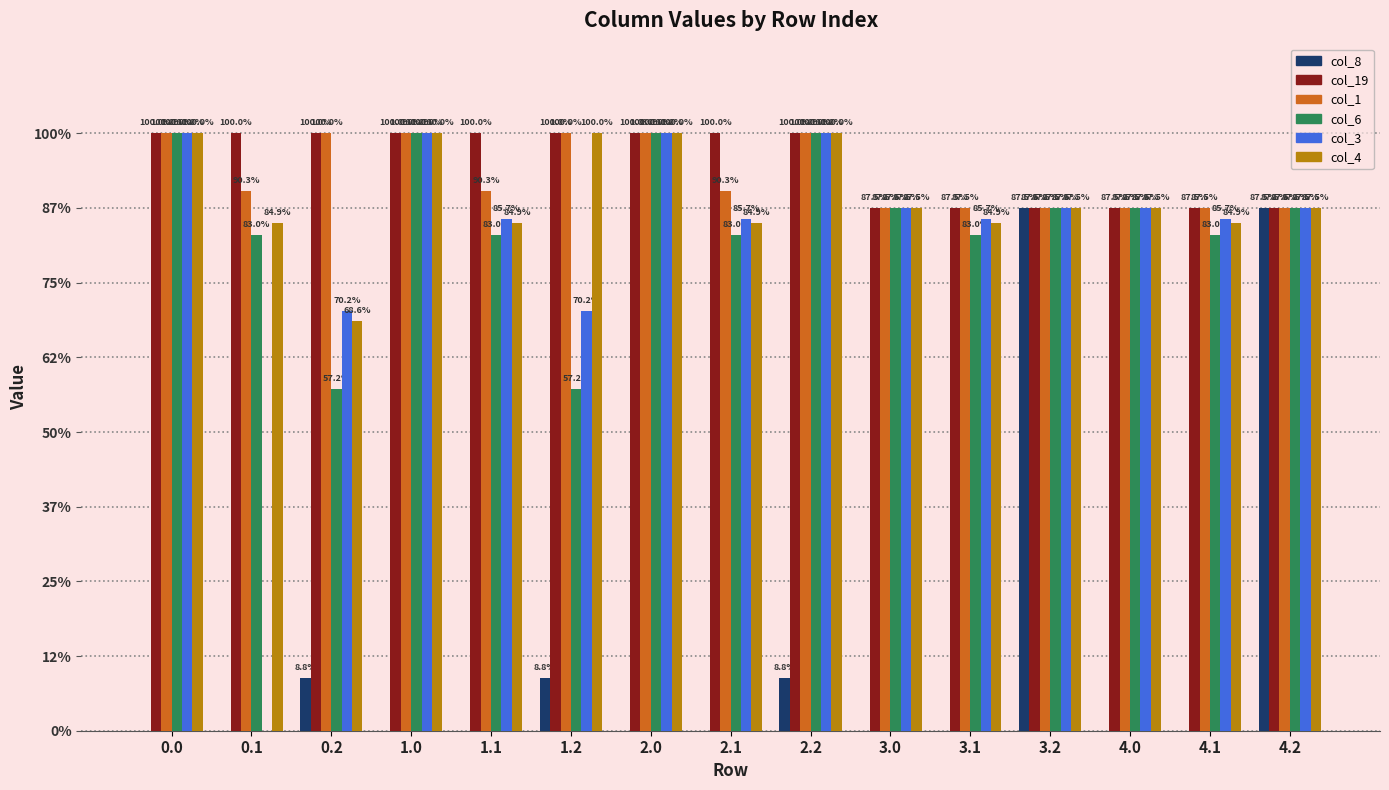

What are all the series names shown in the legend?

col_8, col_19, col_1, col_6, col_3, col_4